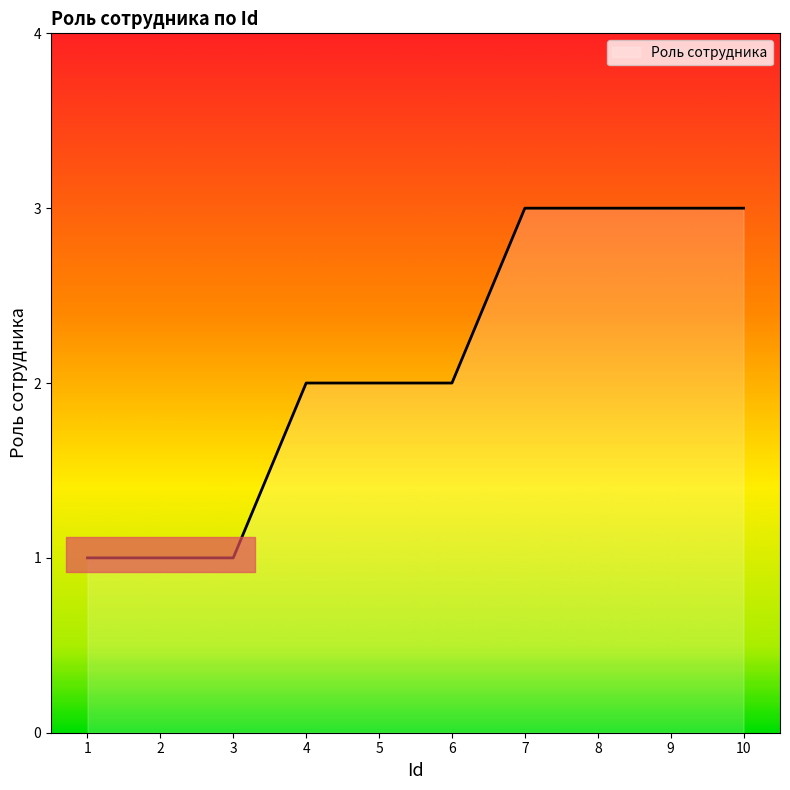

What is the maximum value shown in the chart?

3